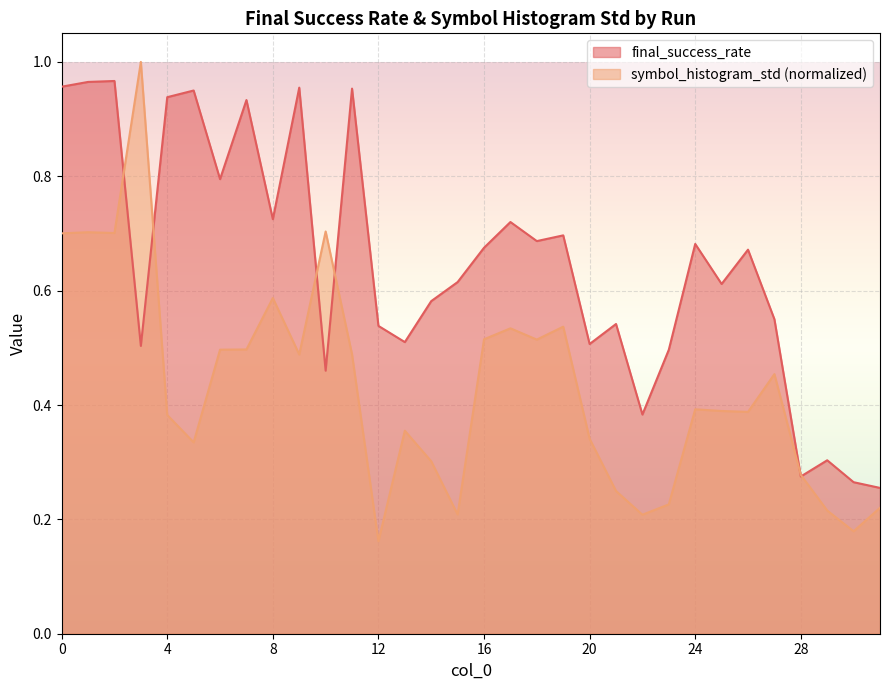

Between 27 and 30, which series saw the biggest shift?

final_success_rate